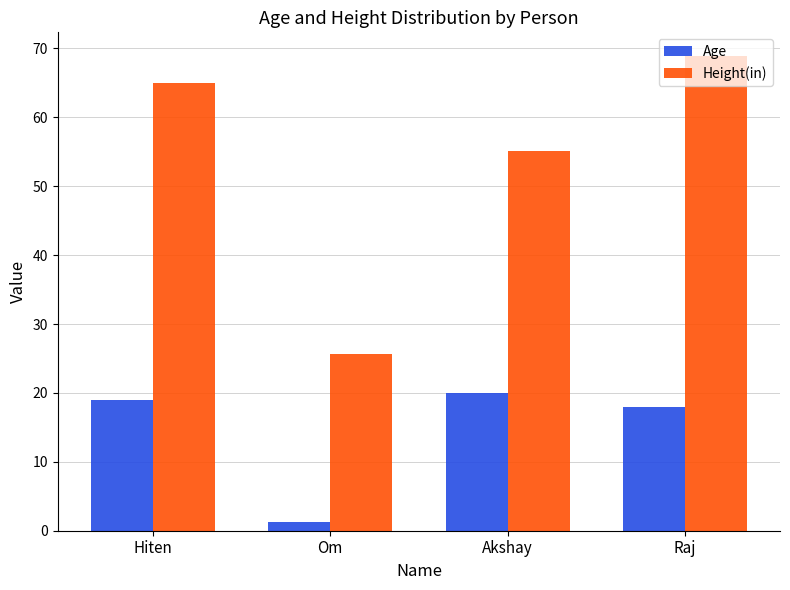

Which series has the largest total across all categories?

Height(in)